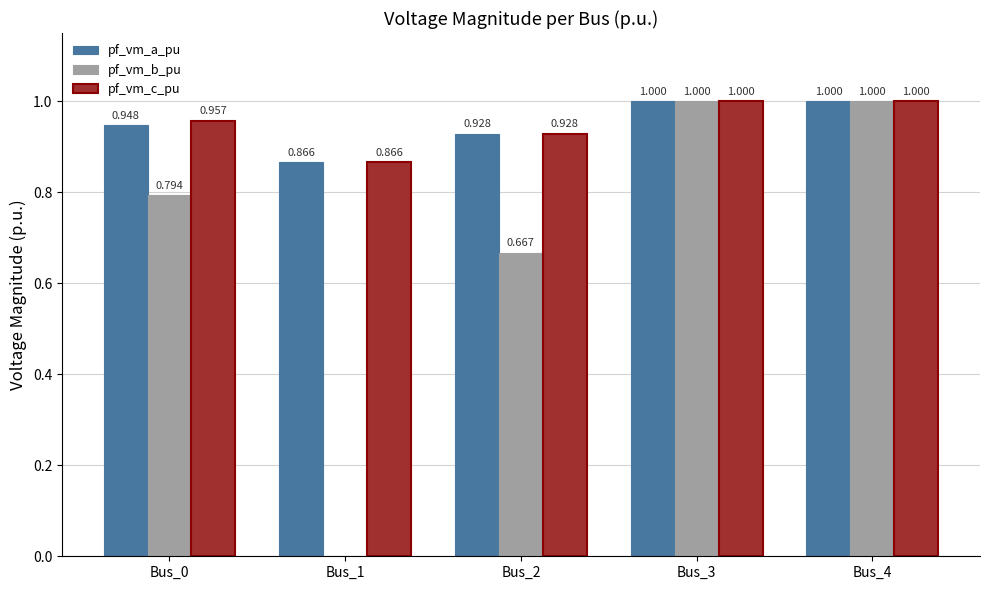

Is it true that pf_vm_c_pu equals 1.0 at Bus_3?

True